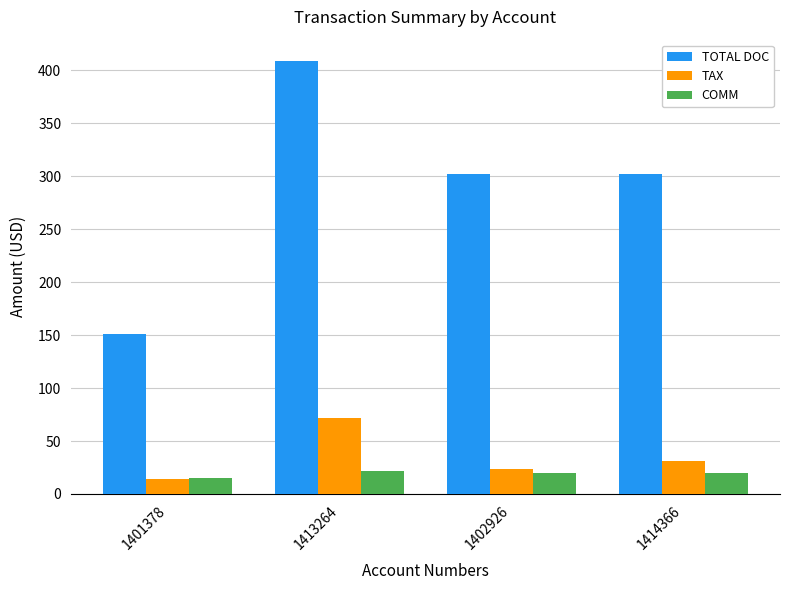

The value of COMM at 1401378 is 15.1. True or false?

True